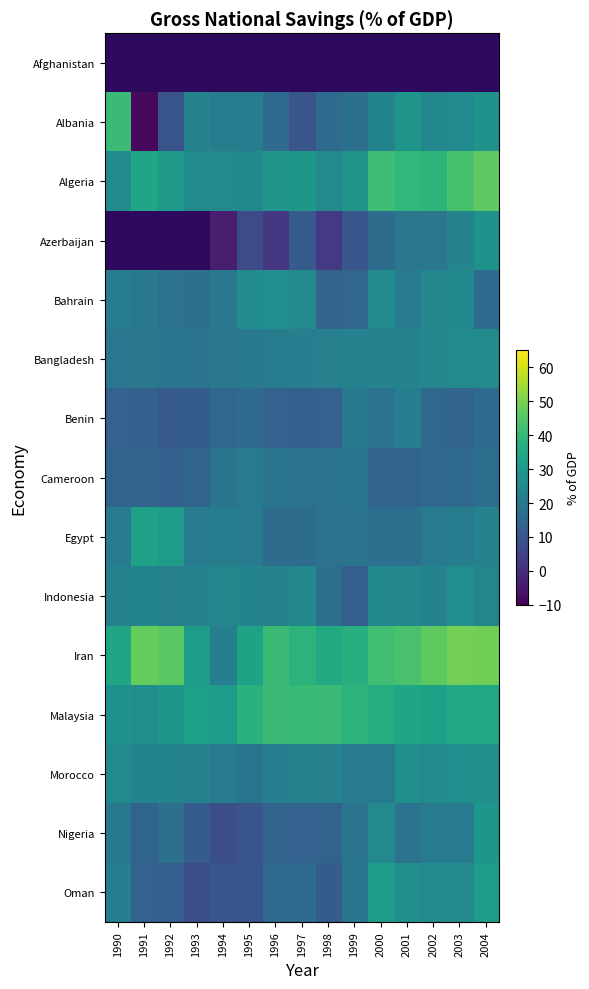

What is the average value of the Nigeria series?

17.1